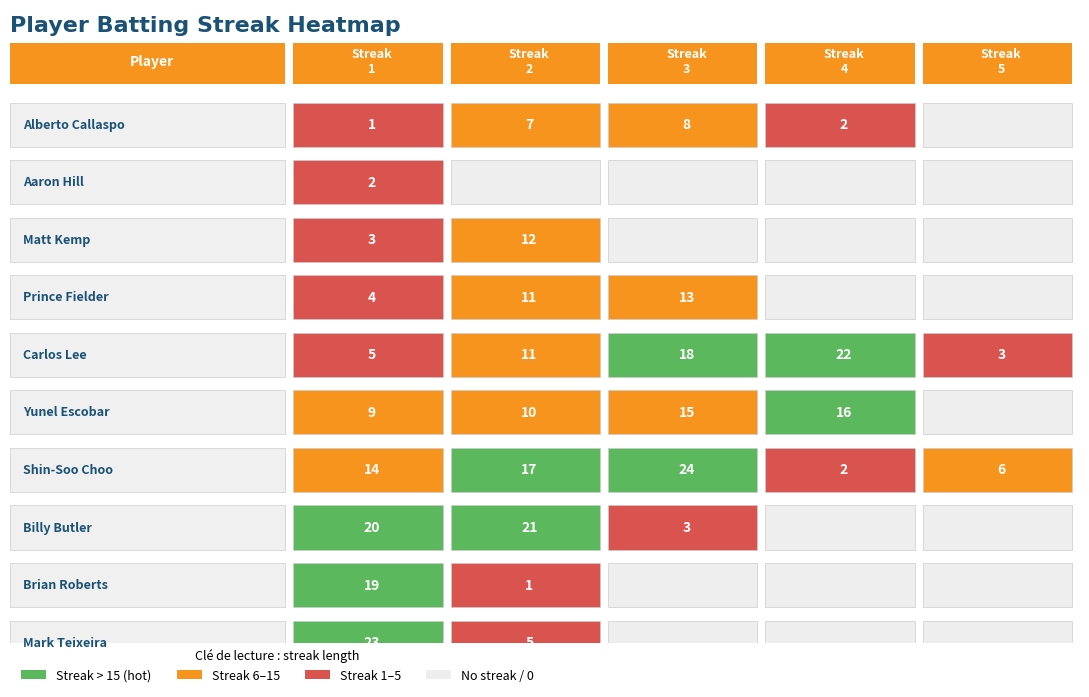

At how many categories does at least one series exceed 0?

5